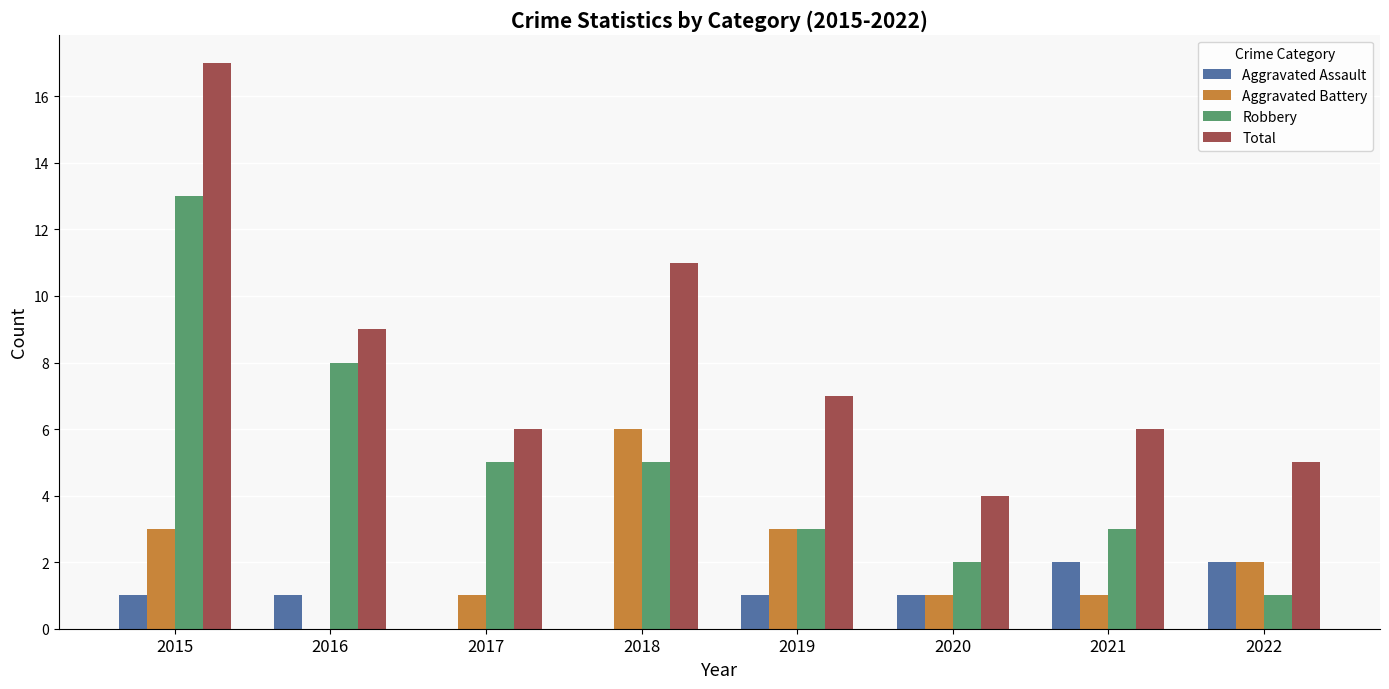

What are all the series names shown in the legend?

Aggravated Assault, Aggravated Battery, Robbery, Total